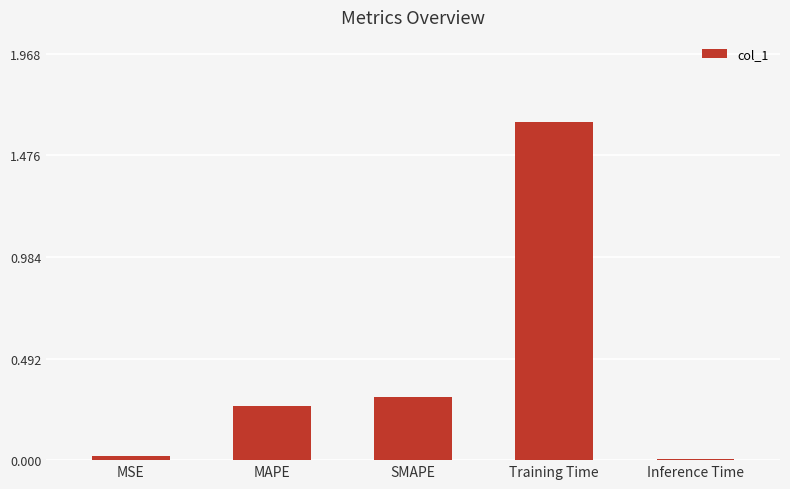

What is the label of the 5th bar from the right?

MSE